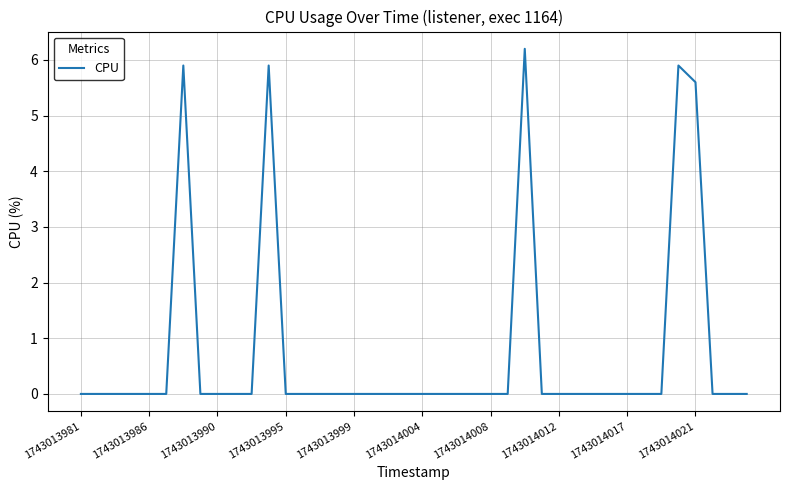

What is the average value?

0.7